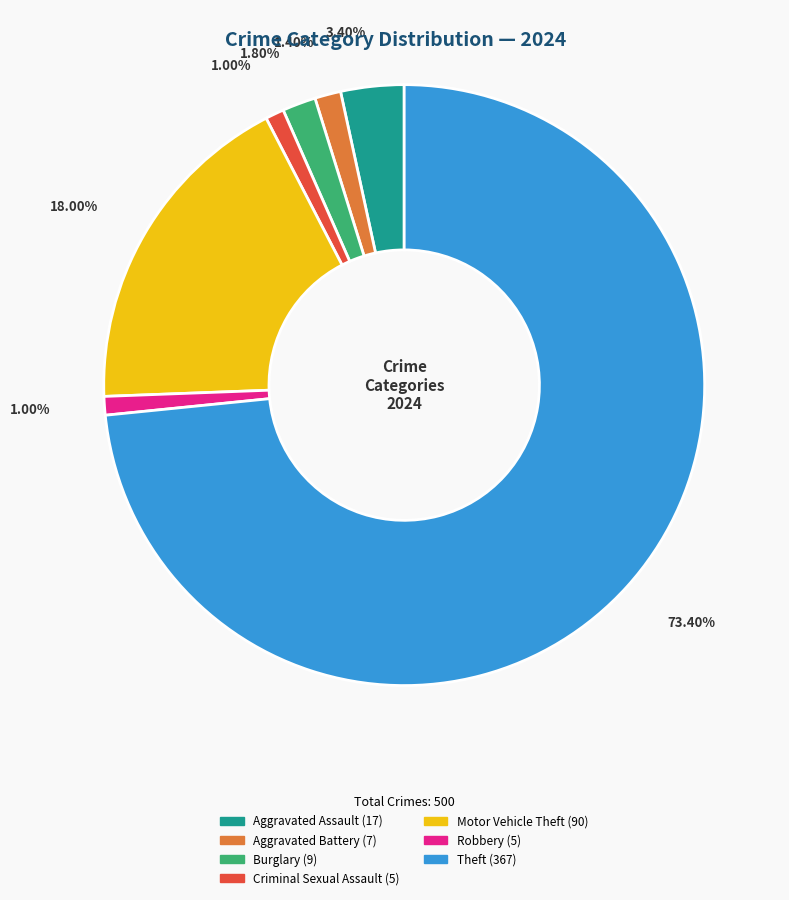

Is there any slice that represents more than half of the pie?

Yes